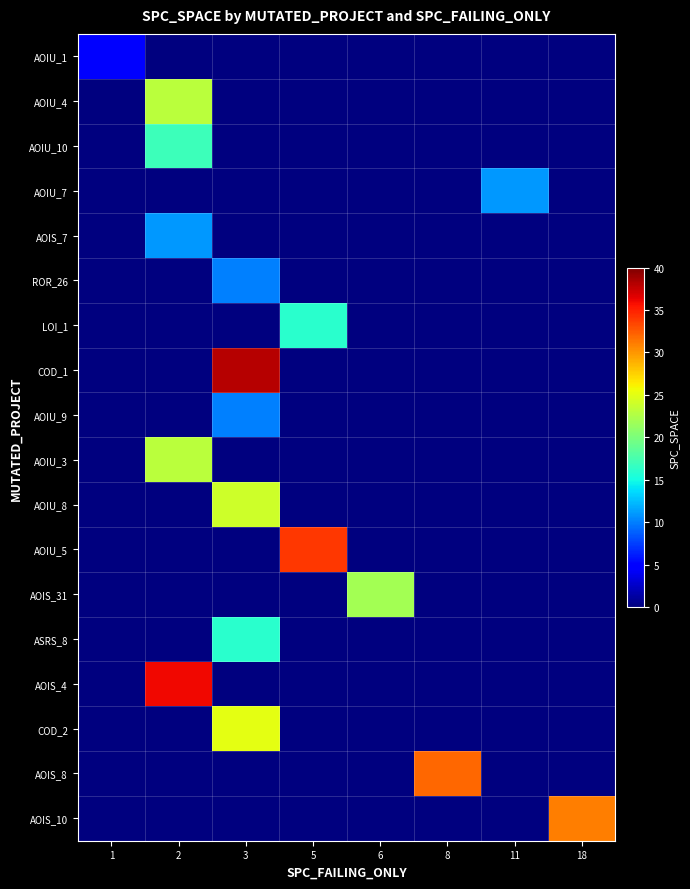

Reading right to left, list all the values displayed in this chart.

AOIU_1: 18=0	11=0	8=0	6=0	5=0	3=0	2=0	1=5
AOIU_4: 18=0	11=0	8=0	6=0	5=0	3=0	2=23	1=0
AOIU_10: 18=0	11=0	8=0	6=0	5=0	3=0	2=17	1=0
AOIU_7: 18=0	11=11	8=0	6=0	5=0	3=0	2=0	1=0
AOIS_7: 18=0	11=0	8=0	6=0	5=0	3=0	2=11	1=0
ROR_26: 18=0	11=0	8=0	6=0	5=0	3=10	2=0	1=0
LOI_1: 18=0	11=0	8=0	6=0	5=16	3=0	2=0	1=0
COD_1: 18=0	11=0	8=0	6=0	5=0	3=38	2=0	1=0
AOIU_9: 18=0	11=0	8=0	6=0	5=0	3=10	2=0	1=0
AOIU_3: 18=0	11=0	8=0	6=0	5=0	3=0	2=23	1=0
AOIU_8: 18=0	11=0	8=0	6=0	5=0	3=24	2=0	1=0
AOIU_5: 18=0	11=0	8=0	6=0	5=34	3=0	2=0	1=0
AOIS_31: 18=0	11=0	8=0	6=22	5=0	3=0	2=0	1=0
ASRS_8: 18=0	11=0	8=0	6=0	5=0	3=16	2=0	1=0
AOIS_4: 18=0	11=0	8=0	6=0	5=0	3=0	2=36	1=0
COD_2: 18=0	11=0	8=0	6=0	5=0	3=25	2=0	1=0
AOIS_8: 18=0	11=0	8=32	6=0	5=0	3=0	2=0	1=0
AOIS_10: 18=31	11=0	8=0	6=0	5=0	3=0	2=0	1=0